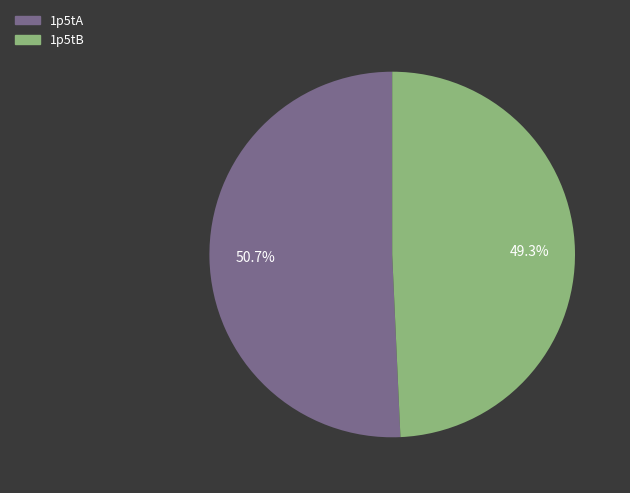

Which slice is the smallest?

1p5tB